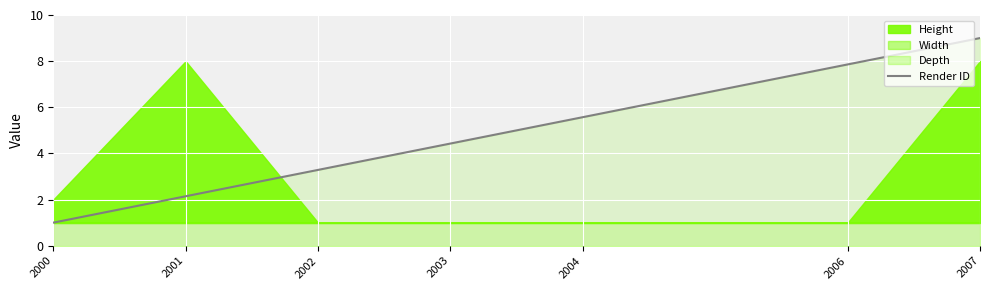

What is the greatest value displayed?

9.0